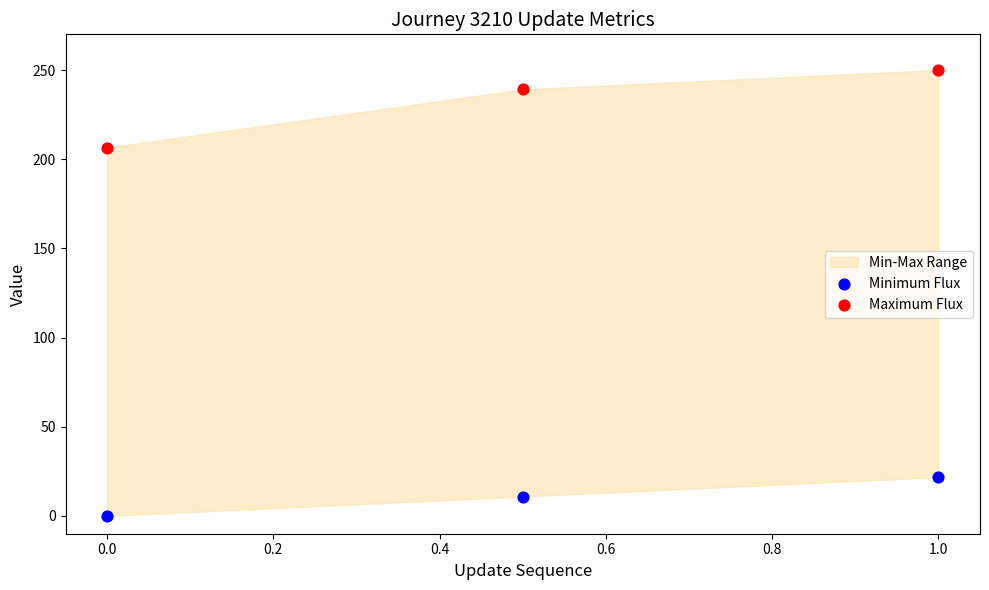

In the Maximum Flux series, what Y value is closest to 228?

239.1